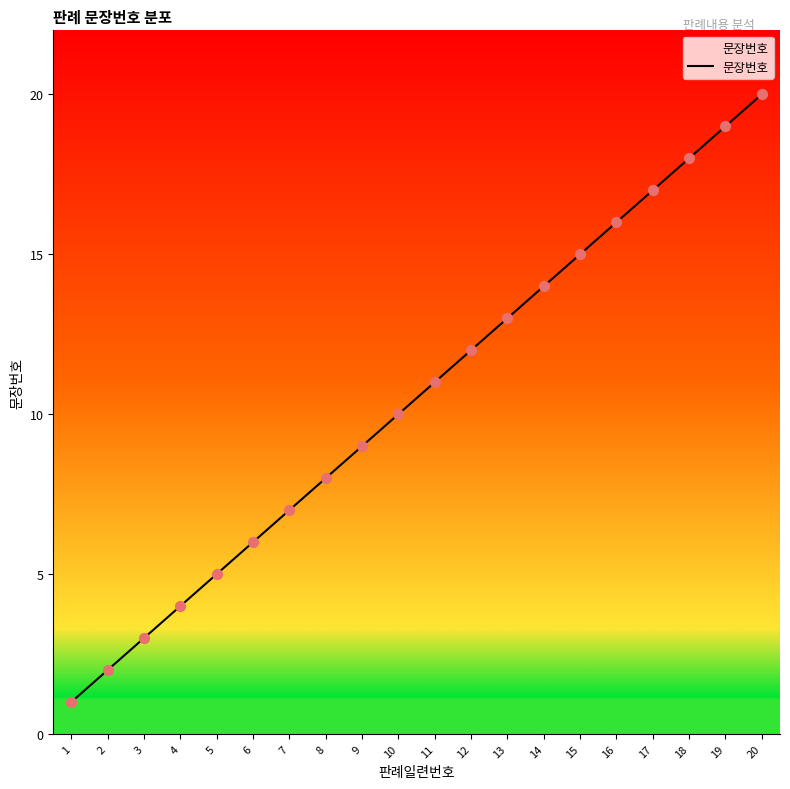

Which has a higher value, 10 or 17?

17